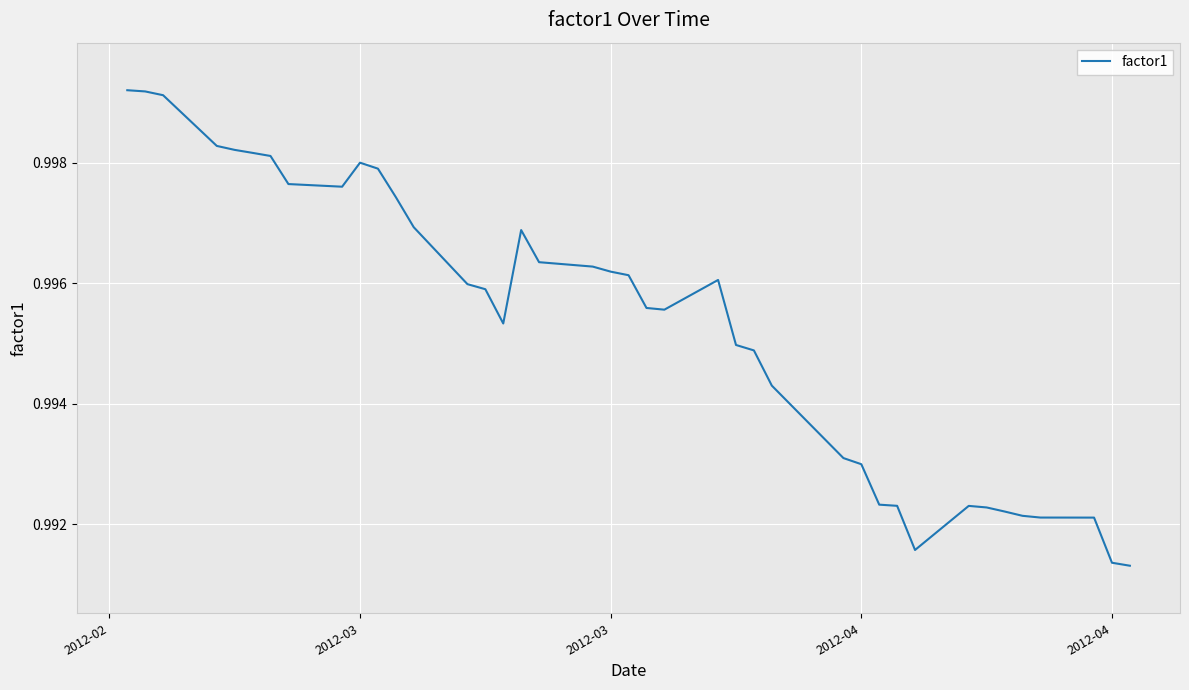

Does the chart have visible grid lines?

Yes